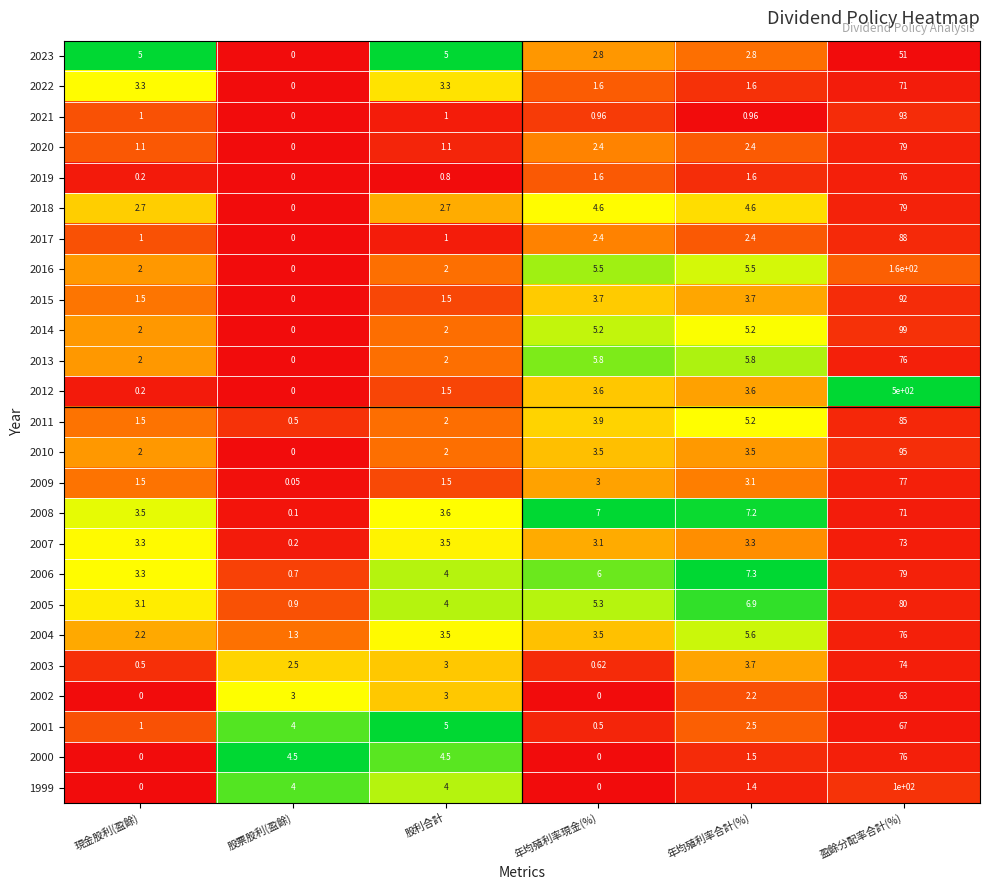

Which category has the highest value in the 2012 series?

盈餘分配率合計(%)